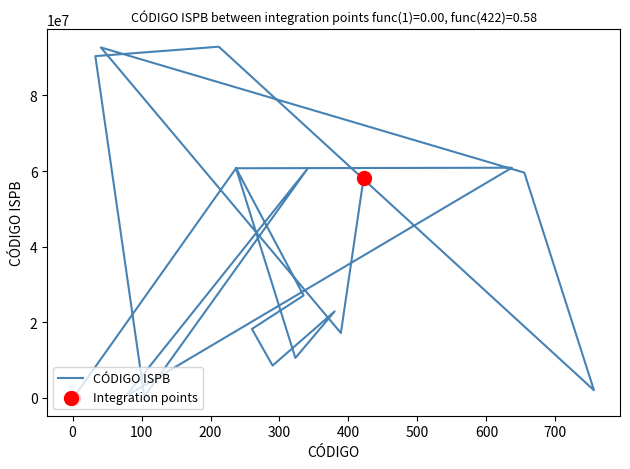

Which has a higher value, 756 or 41?

41